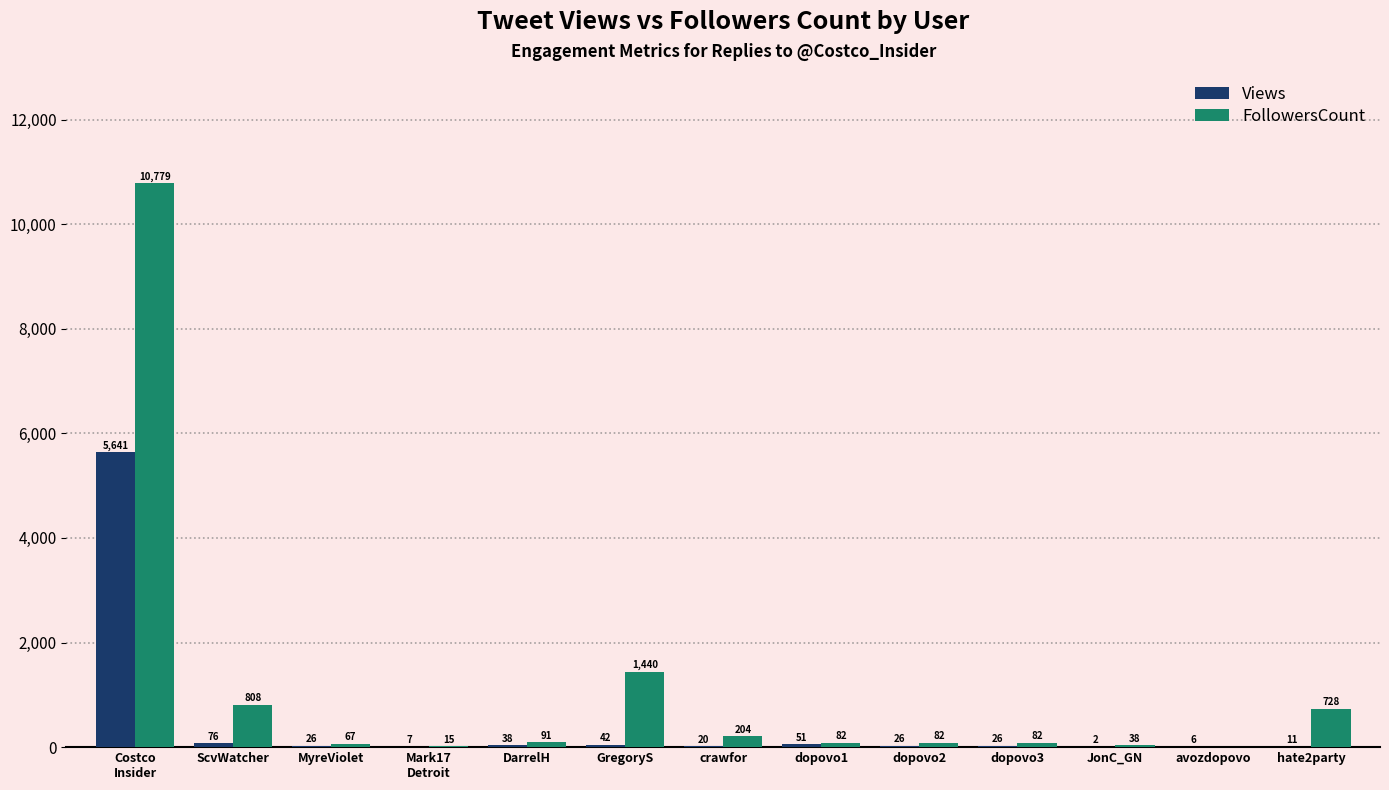

What is the sum of the Views values at dopovo3 and avozdopovo?

32